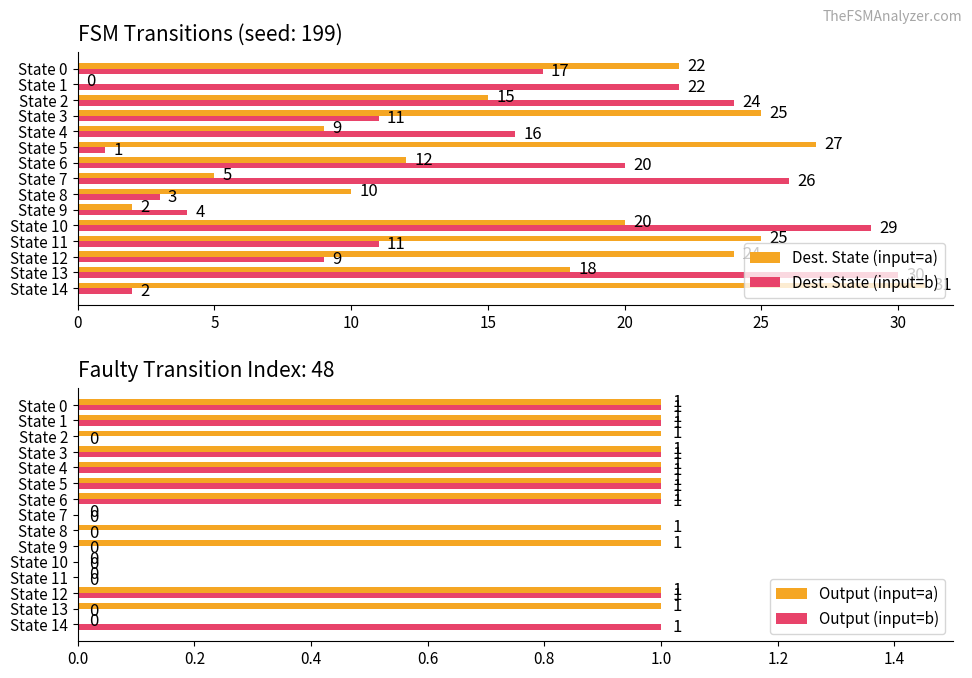

How many Output (input=a) values are between 0 and 1?

15